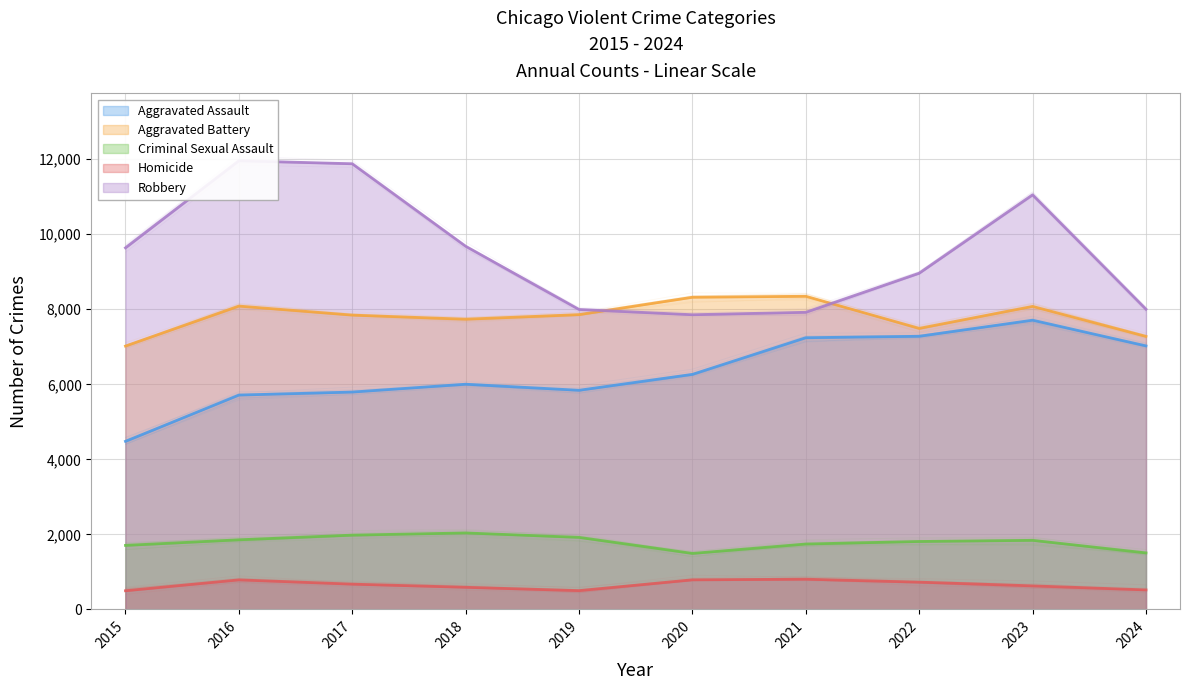

How many distinct data groups are displayed?

5